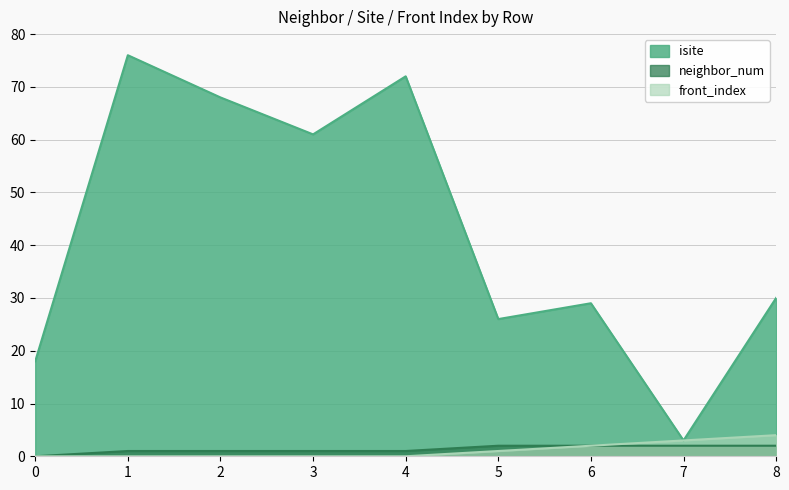

The value of front_index at 6 is 2. True or false?

True